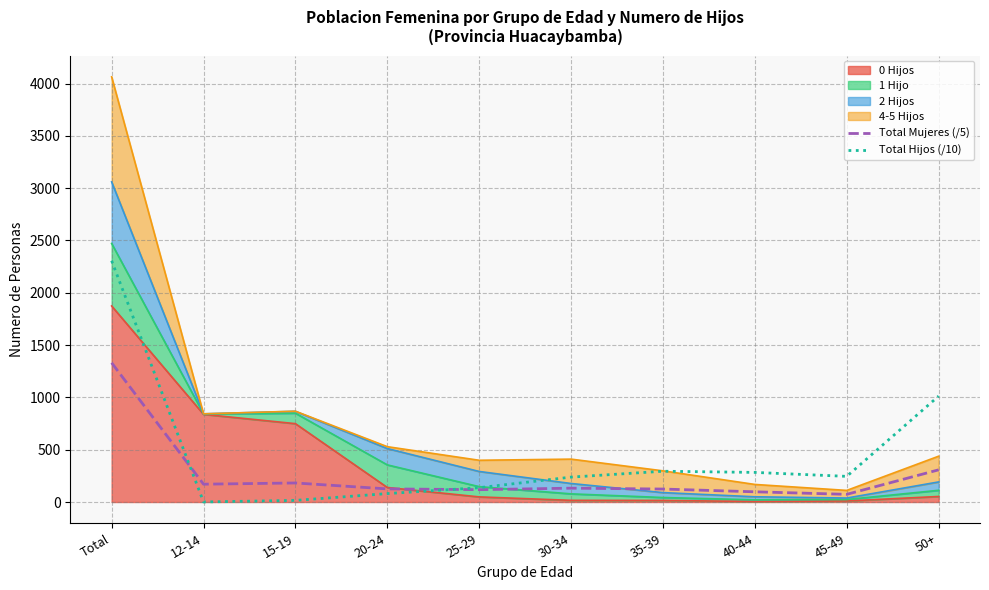

Which series ends up on top after the final intersection of Total Mujeres (/5) and Total Hijos (/10)?

Total Hijos (/10)